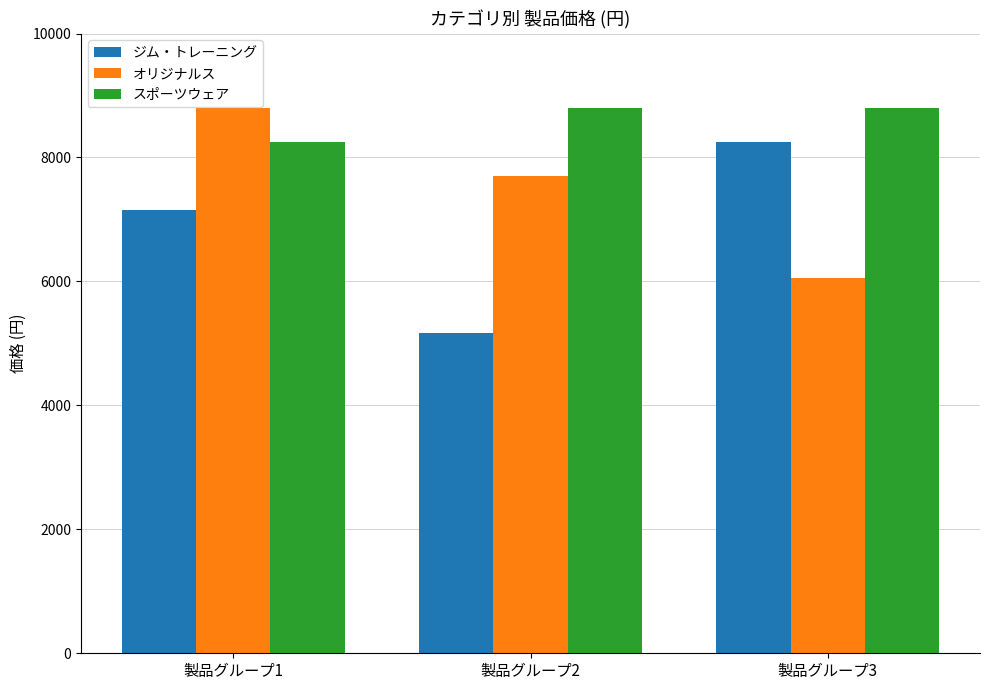

At which label does オリジナルス reach its minimum?

製品グループ3